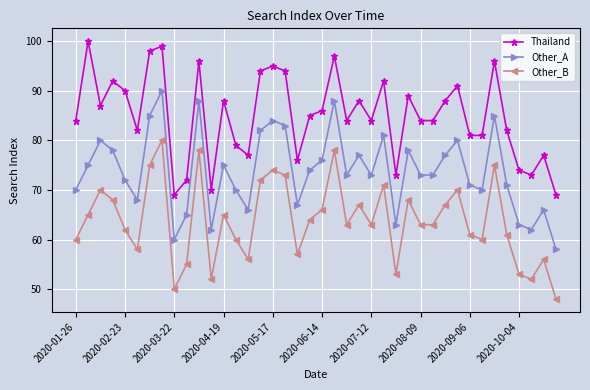

True or false: Other_A and Other_B intersect in this chart.

False